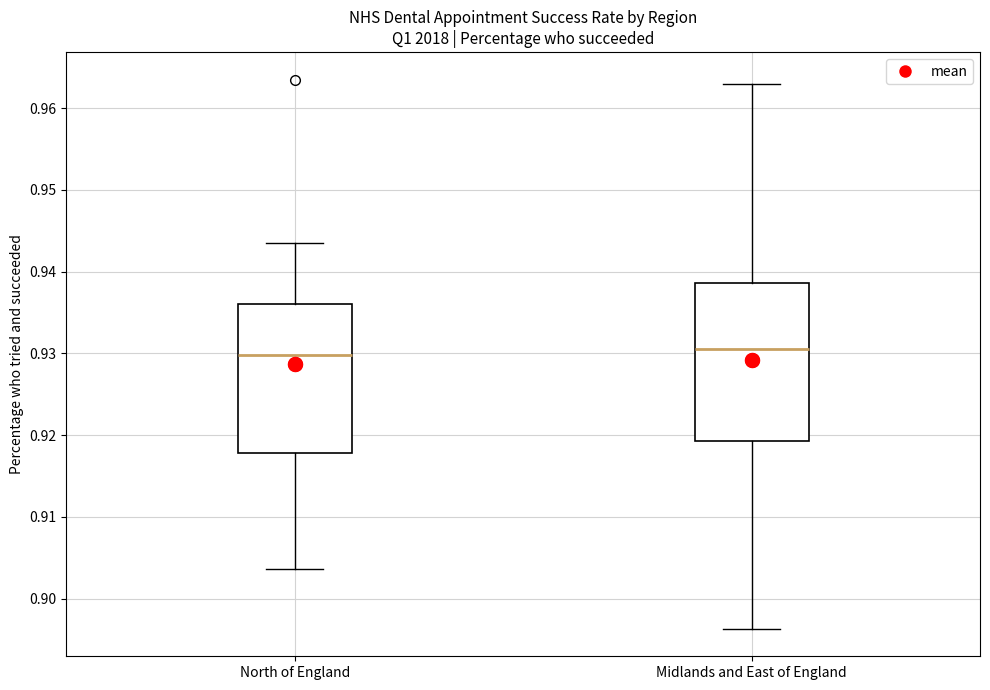

Which box is the tallest, from its lower edge to its upper edge?

Midlands and East of England